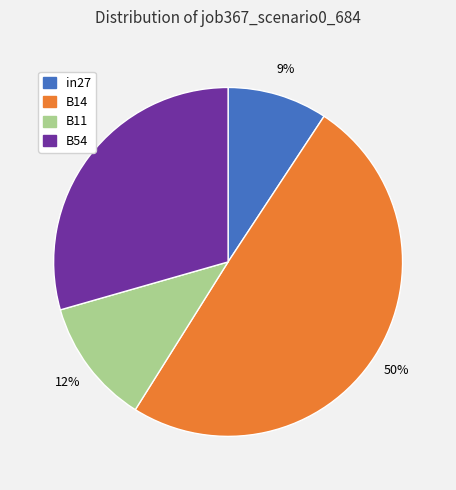

What is the smallest slice in the pie chart?

in27